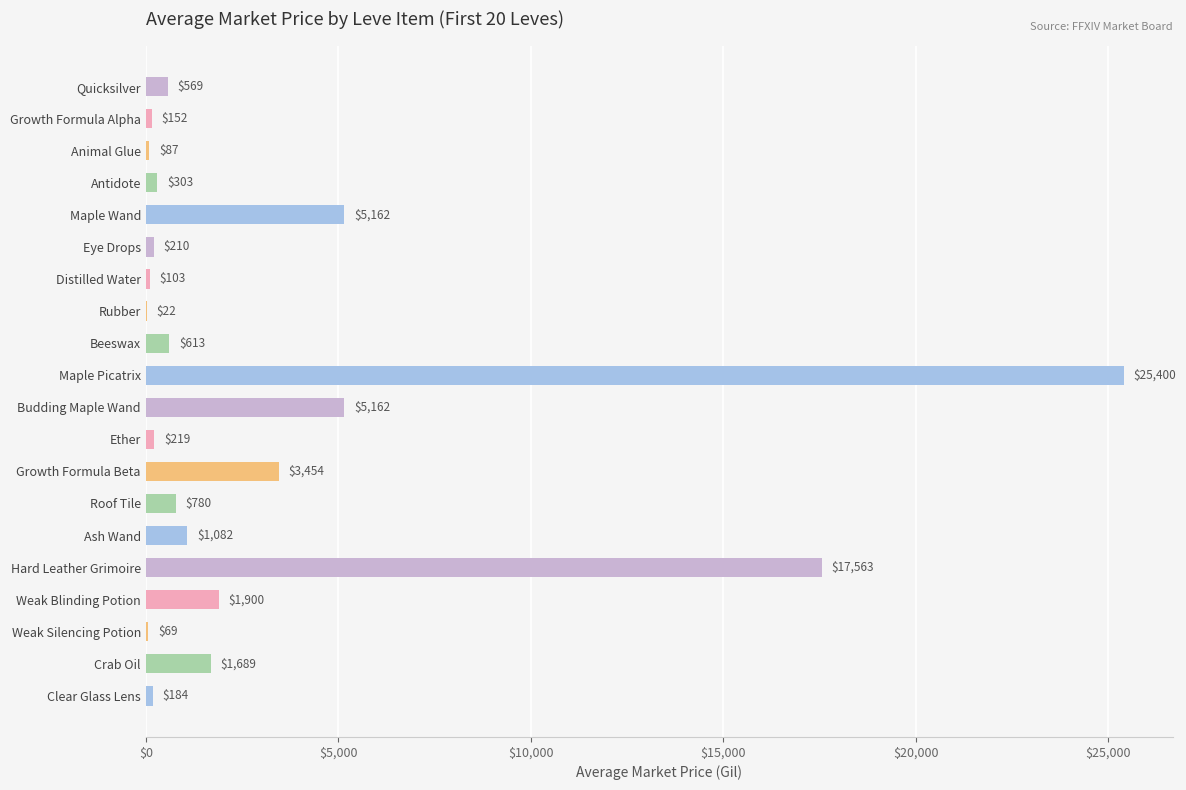

What is the approximate value at Antidote?

302.7